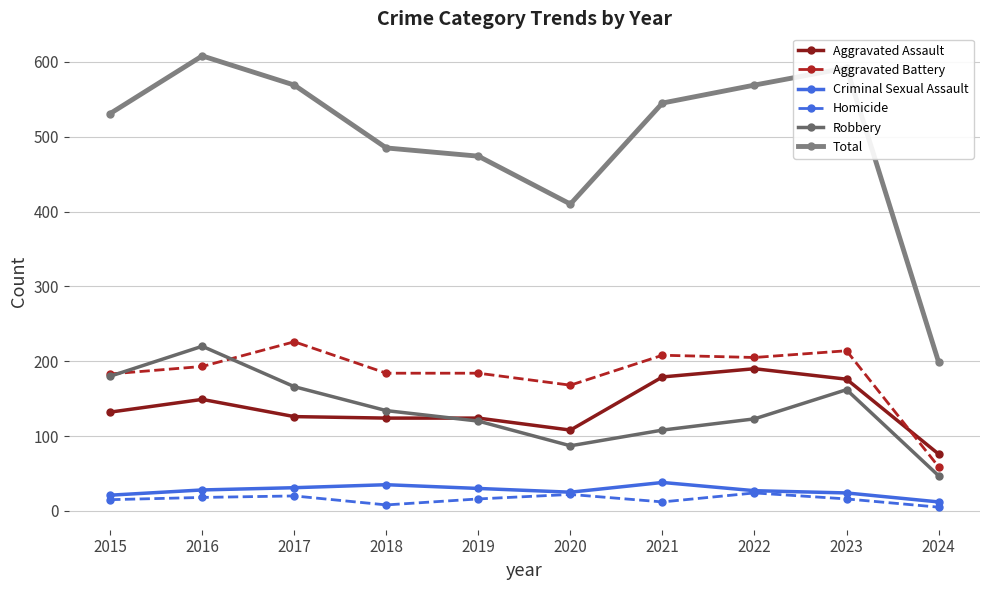

What is the total value across all series at 2016?

1216